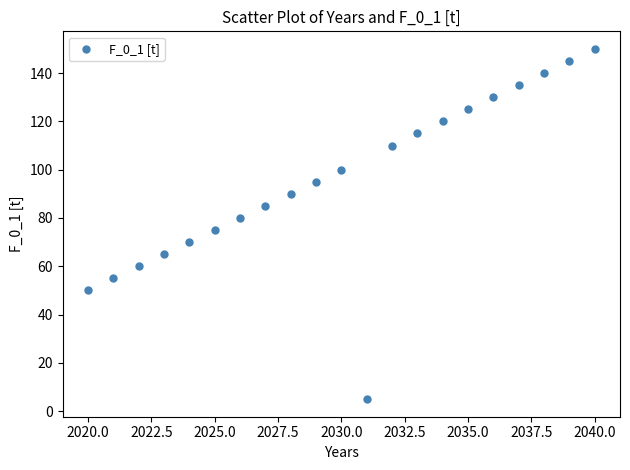

What is the range of X values (max minus min)?

20